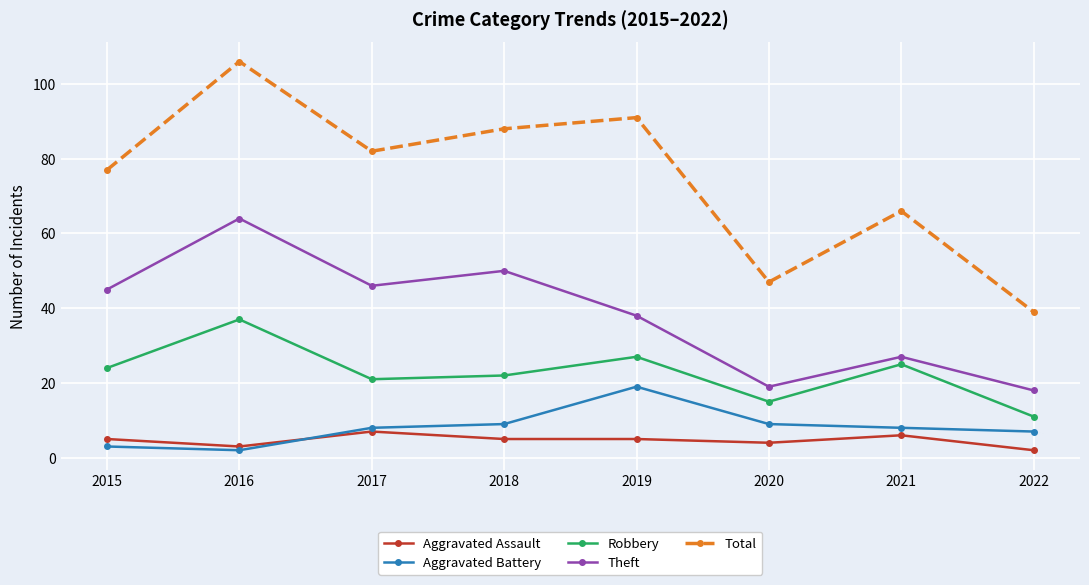

What is the value of the Aggravated Assault point at the 2nd from the left?

3